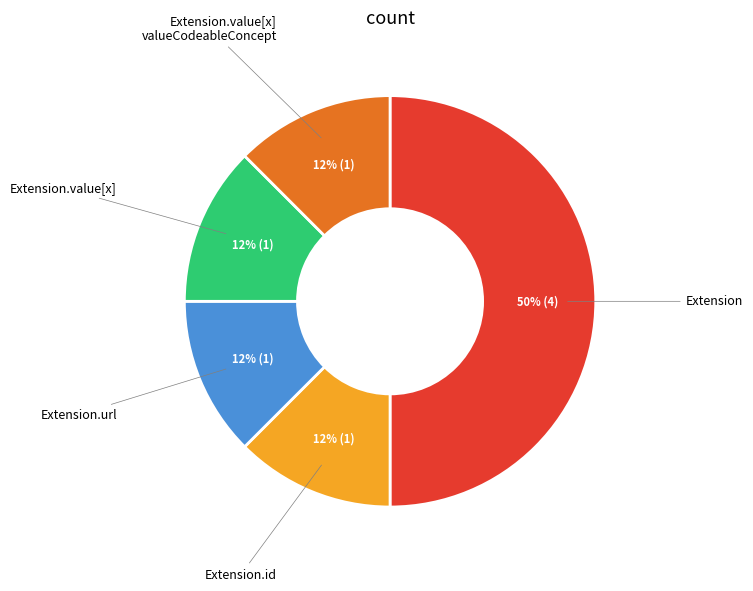

To the nearest percent, what is the average slice percentage?

20%